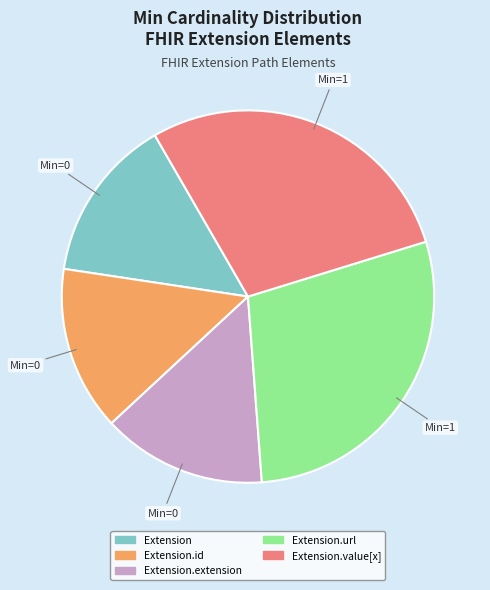

Is there a majority slice in this chart?

No